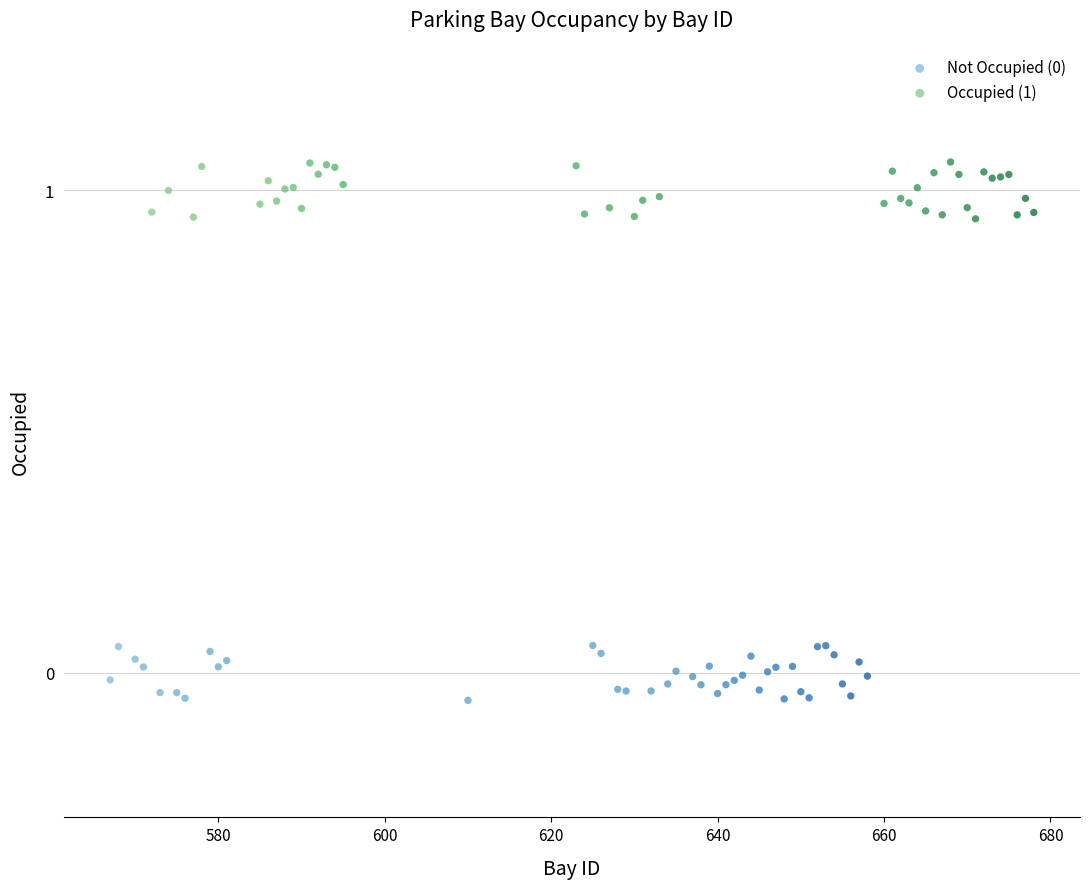

Which series reaches the maximum Y coordinate?

Occupied (1)